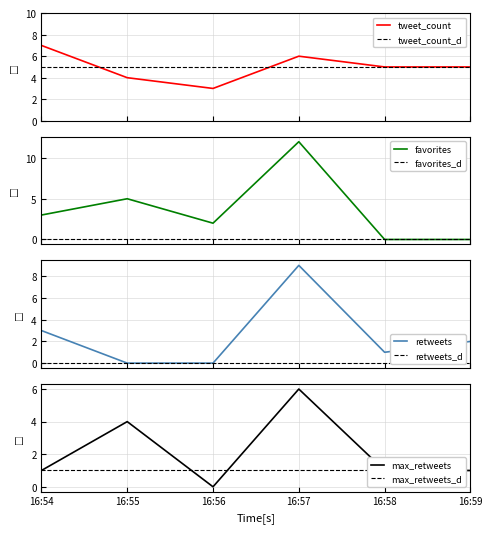

True or false: tweet_count and max_retweets cross at least once.

False